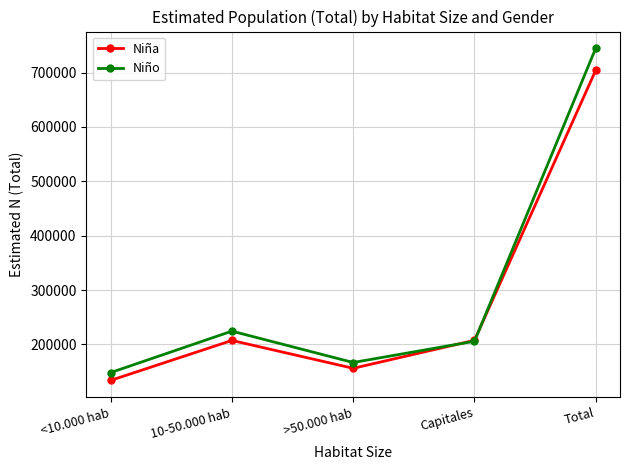

The value of Niña at <10.000 hab is 239345. True or false?

False